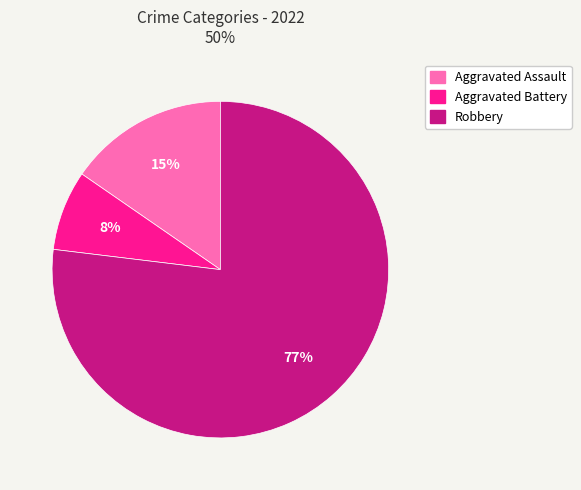

How many slices are in this pie chart?

3